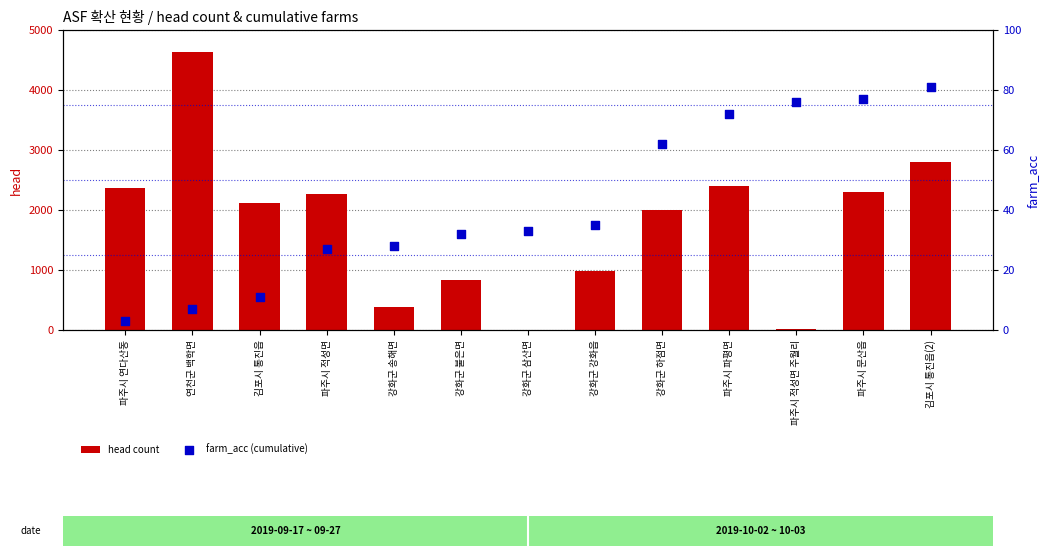

At which category is the sum across all series the highest?

연천군 백학면